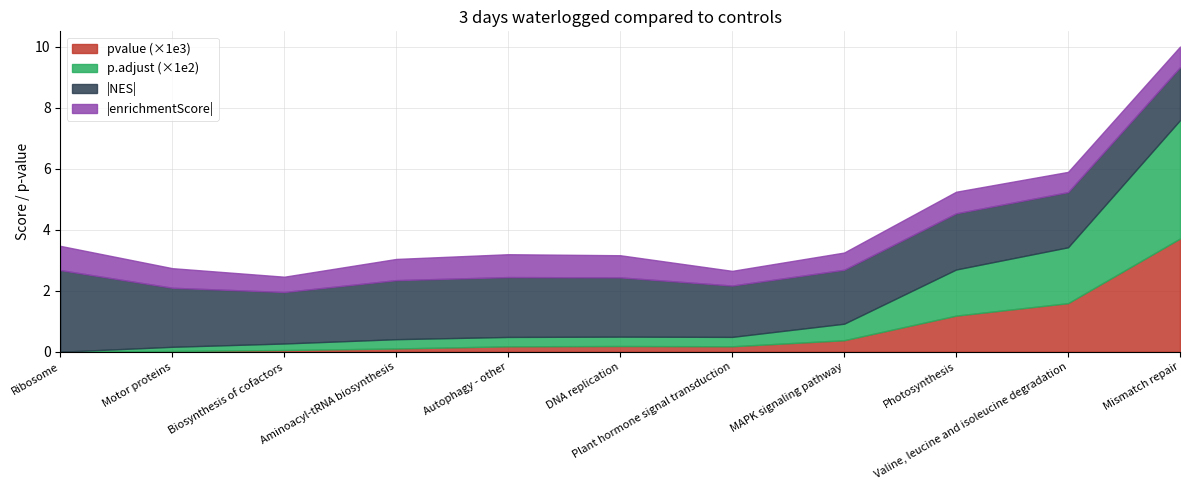

What is the label of the 11th point from the left?

Mismatch repair